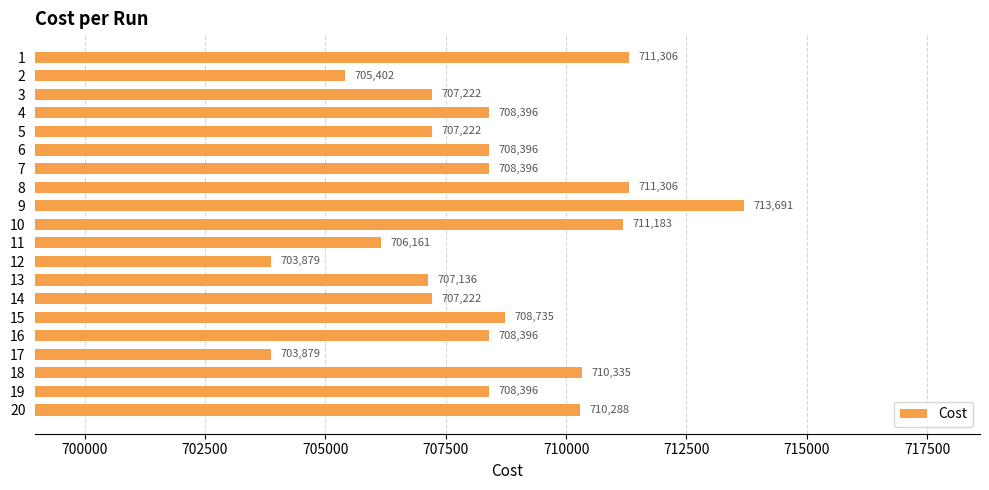

Approximately how many times larger is the value at 7 compared to 20?

1.0